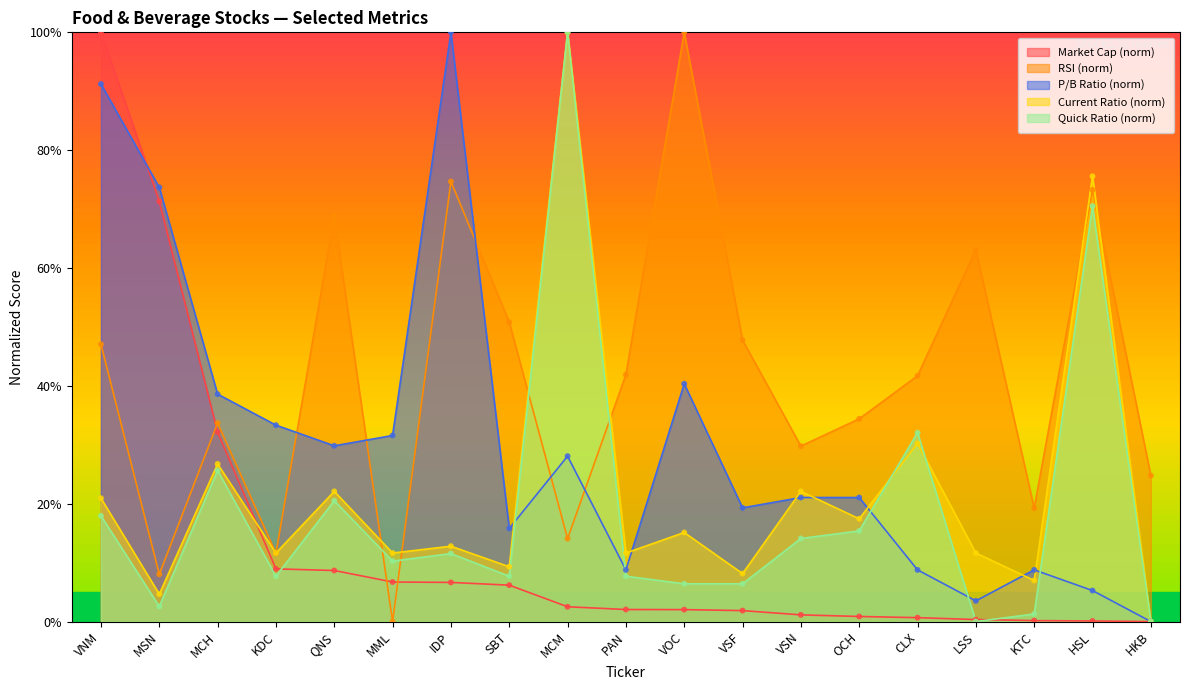

Which series contains the highest Y value?

marcap